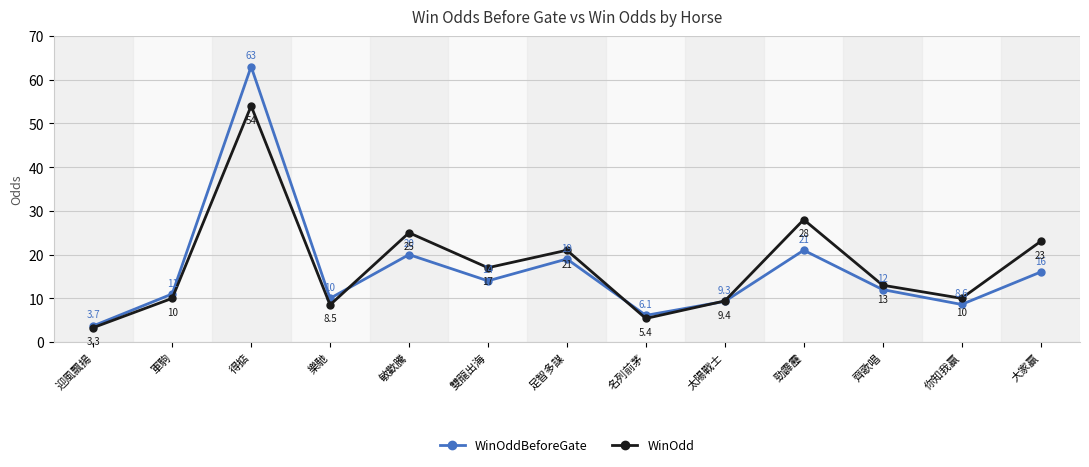

Reading left to right, extract all data points from this chart.

WinOddBeforeGate: 3.7	11.0	63.0	10.0	20.0	14.0	19.0	6.1	9.3	21.0	12.0	8.6	16.0
WinOdd: 3.3	10.0	54.0	8.5	25.0	17.0	21.0	5.4	9.4	28.0	13.0	10.0	23.0